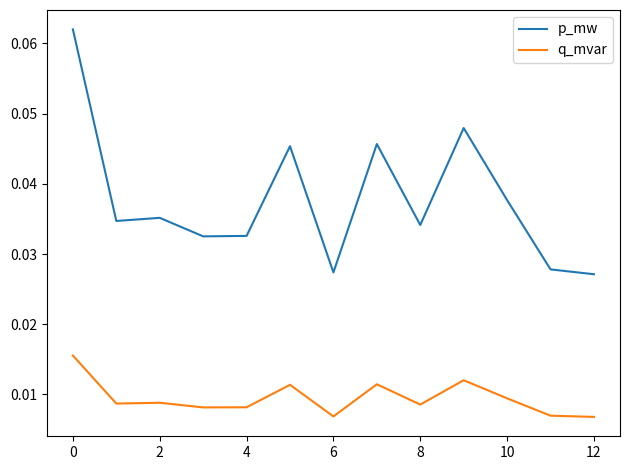

List the series in order of their peak value, highest first.

p_mw, q_mvar